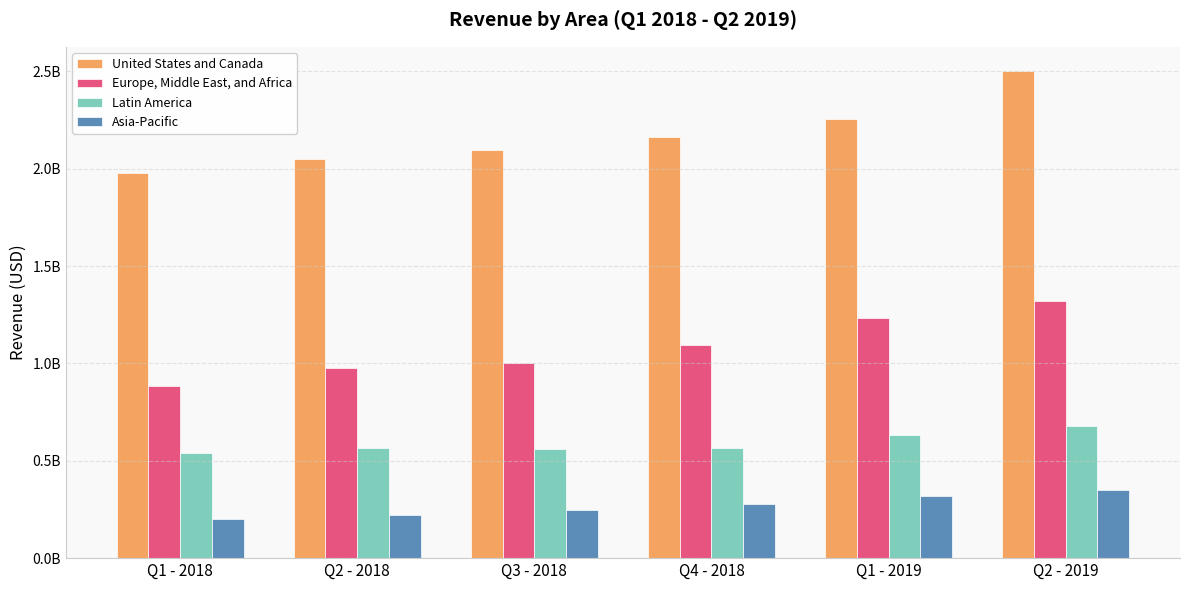

What is the minimum value for Latin America?

540182000